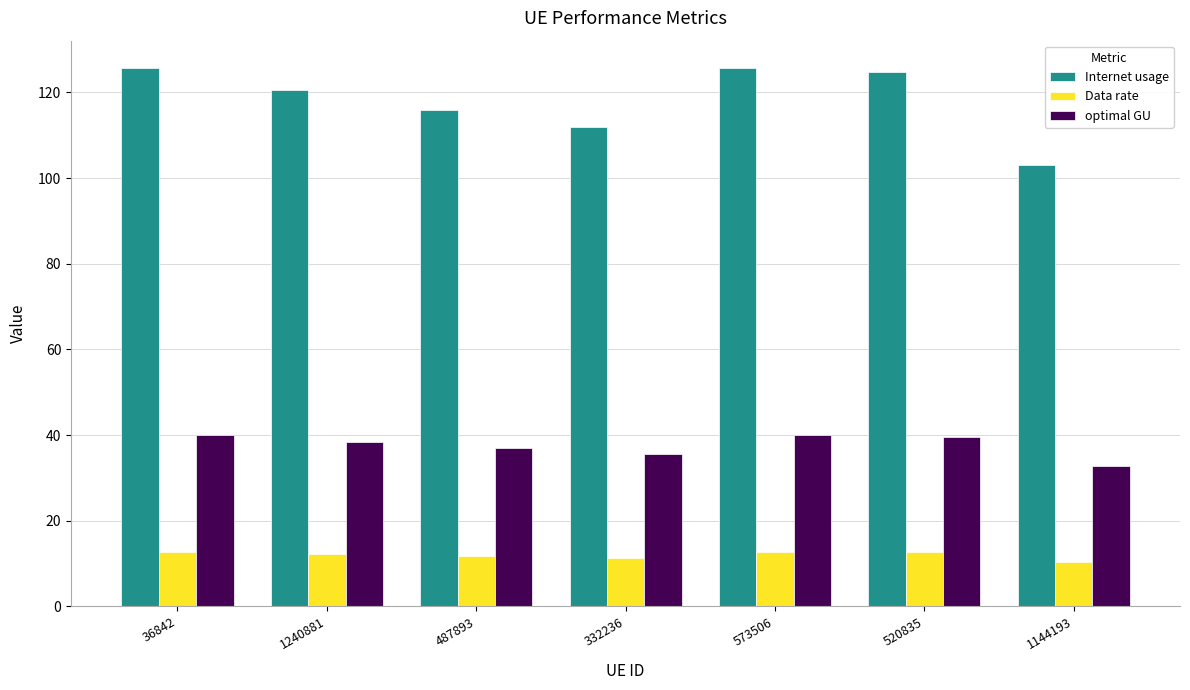

Rank the series at 487893 from highest to lowest value.

Internet usage, optimal GU, Data rate